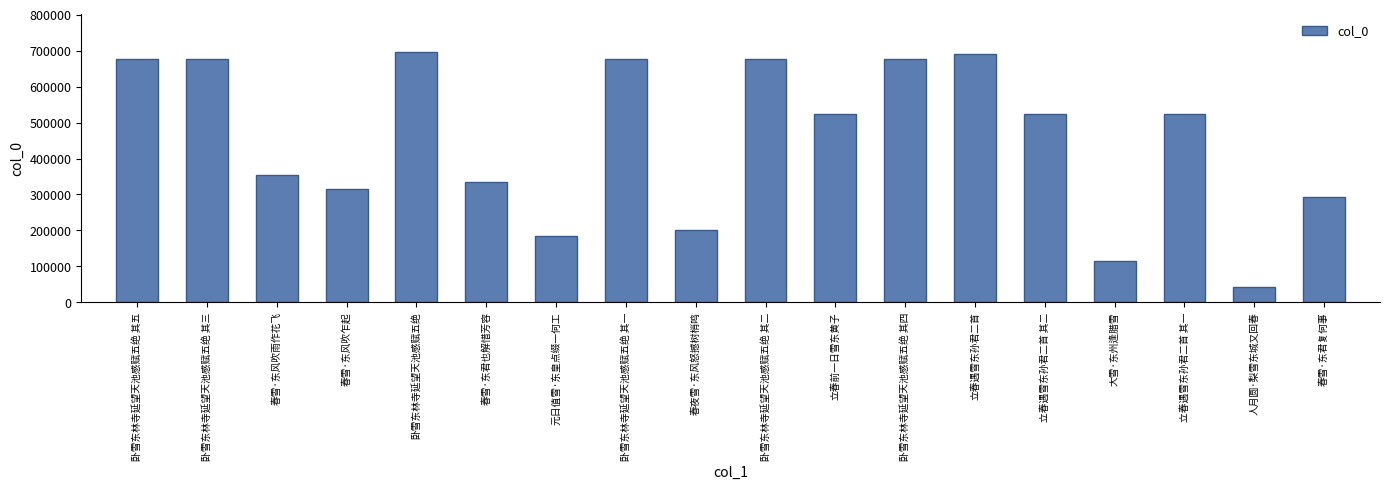

What is the label of the 9th bar from the right?

卧雪东林寺延望天池感赋五绝 其二